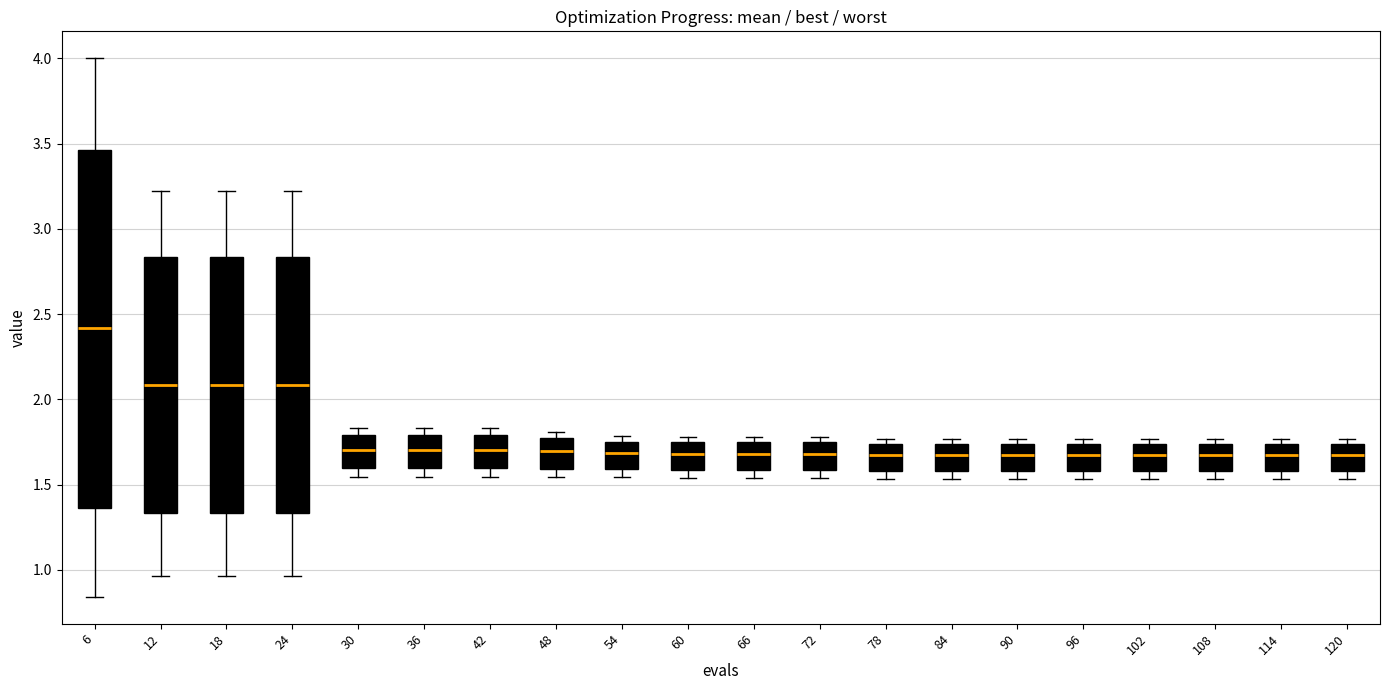

Where does the upper whisker of the box at x = 24 end on the y-axis? The values are not printed on the chart, so give them approximately, as read against the axis.

3.20